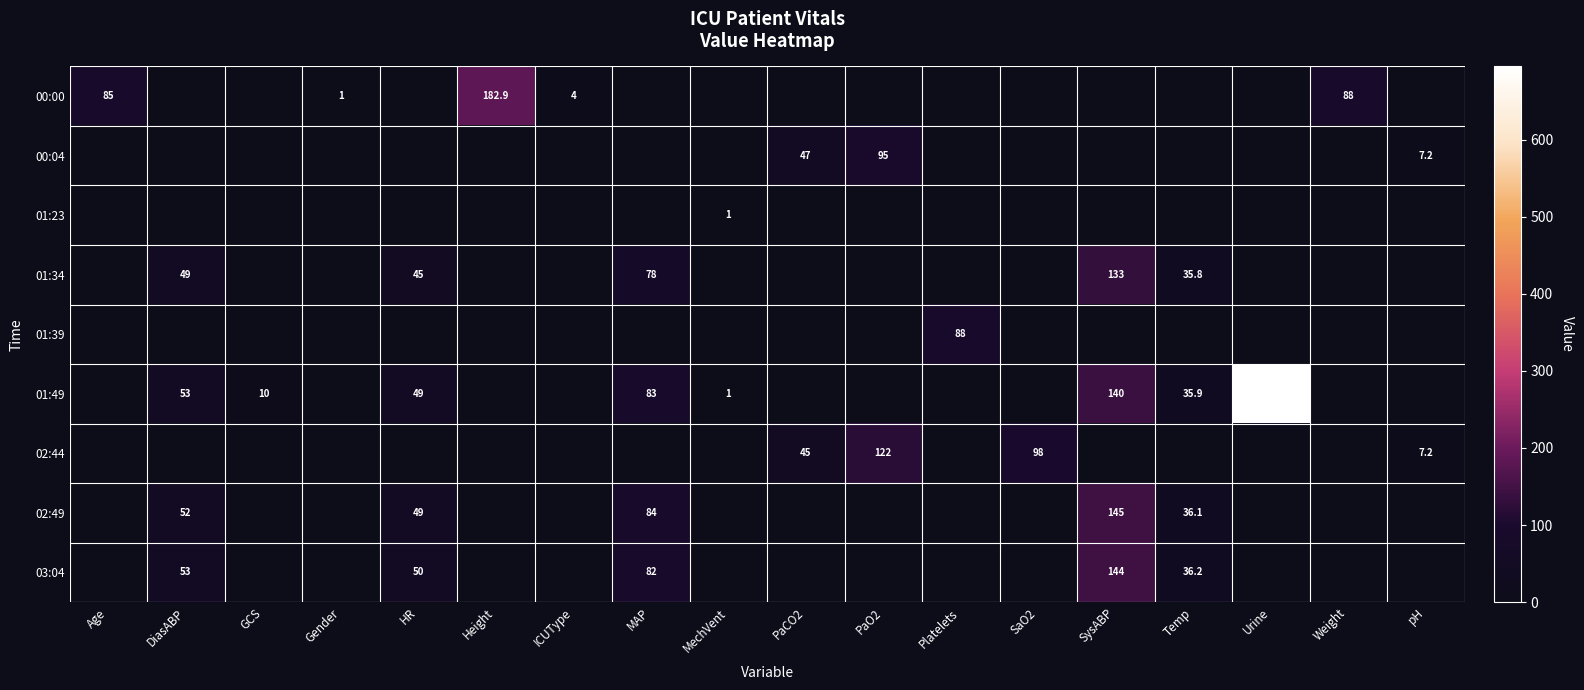

Is it true that 01:34 equals 78.0 at MAP?

True